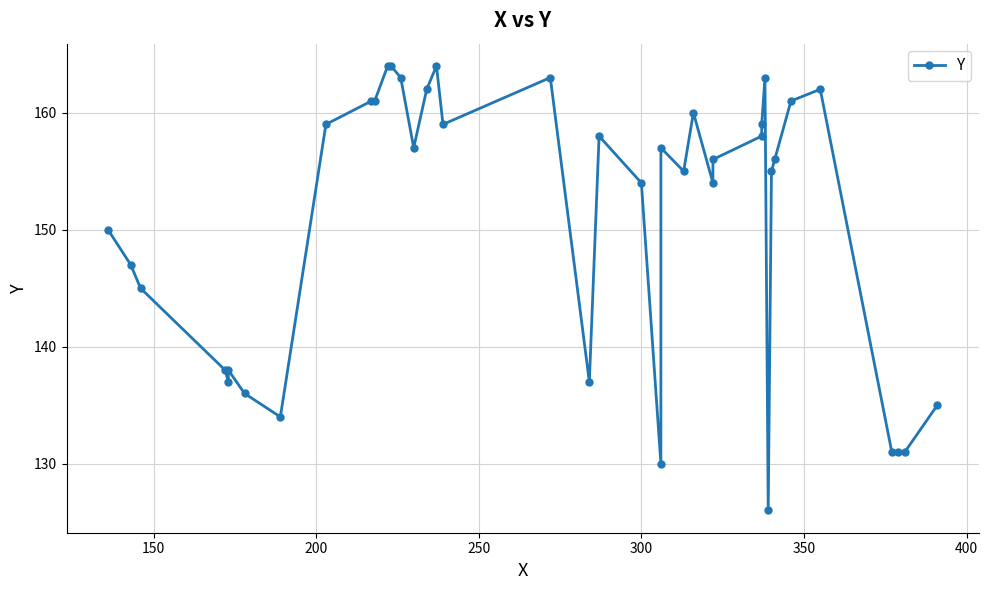

The chart shows a value of 105 at 17. True or false?

False